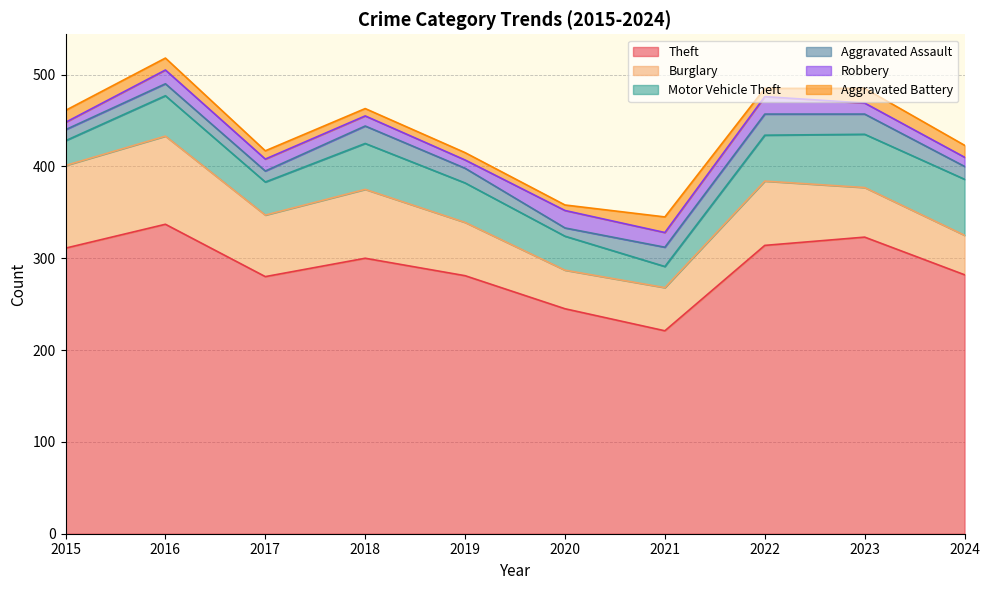

Does the chart have visible grid lines?

Yes